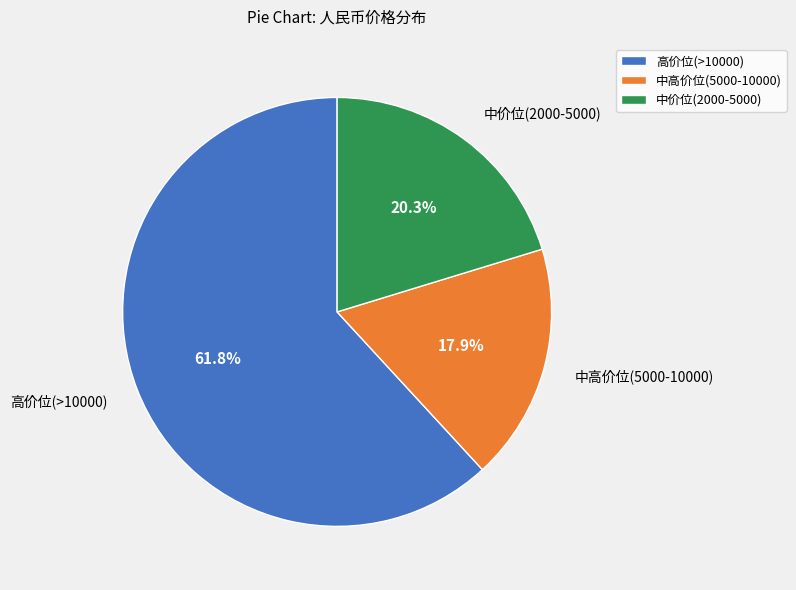

Does 中高价位(5000-10000) account for over 50% of the chart?

No